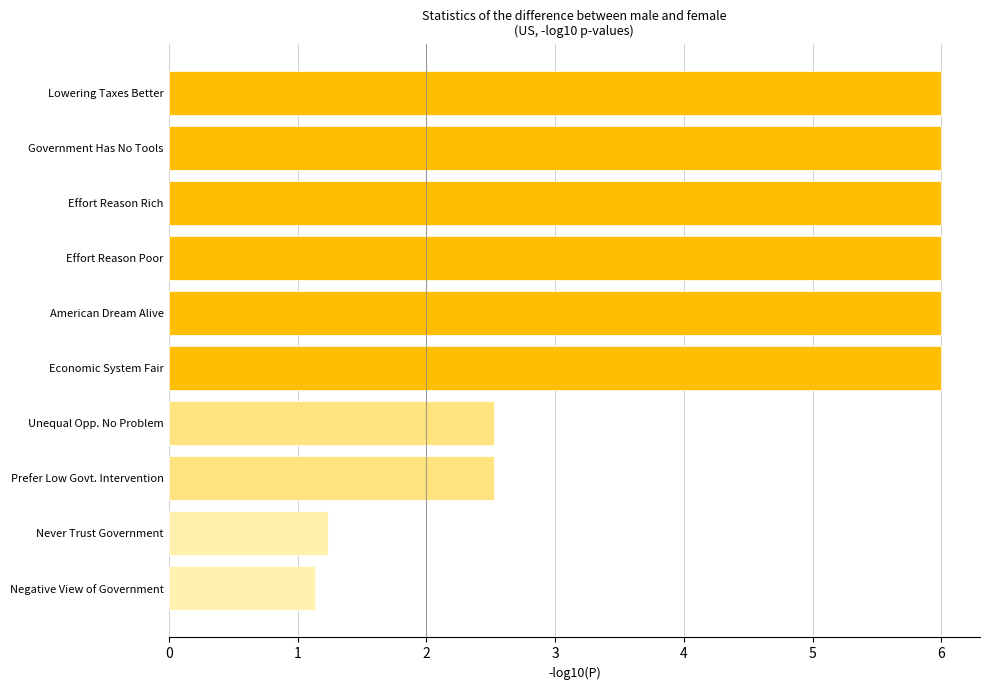

True or false: the data shows 6.0 at Economic System Fair.

True